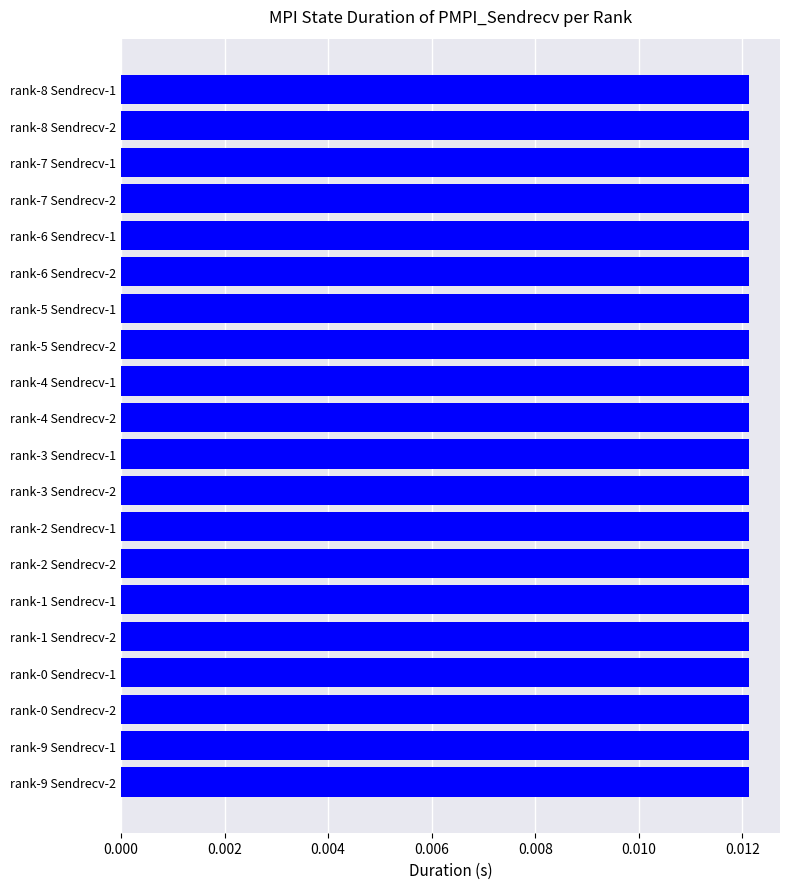

How many values are between 0 and 1?

20